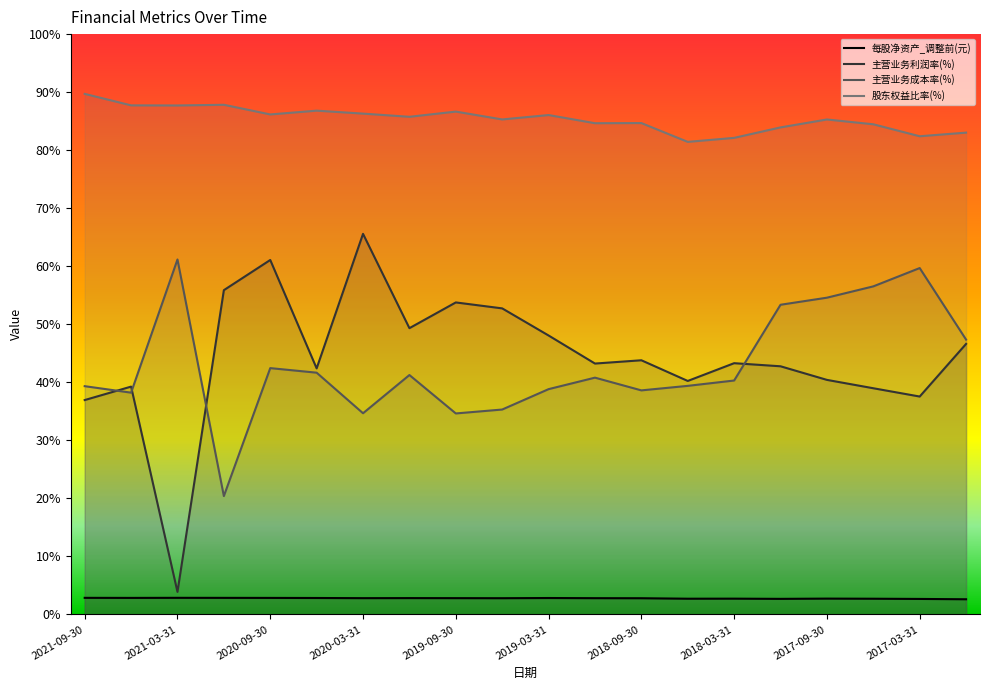

Which label corresponds to the smallest value in the chart?

2016-12-31